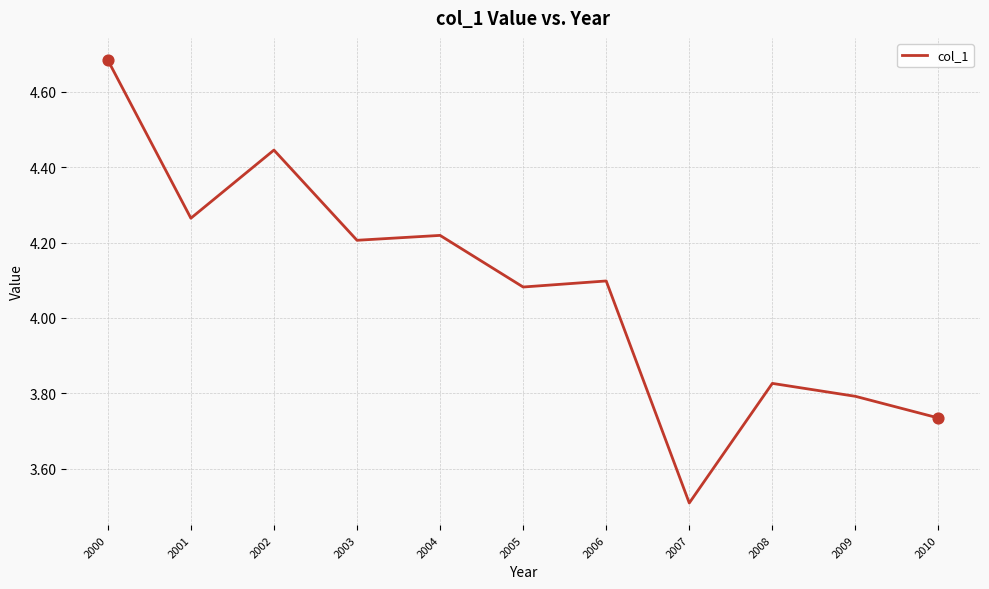

What is the change in value from 2000 to 2002?

-0.2